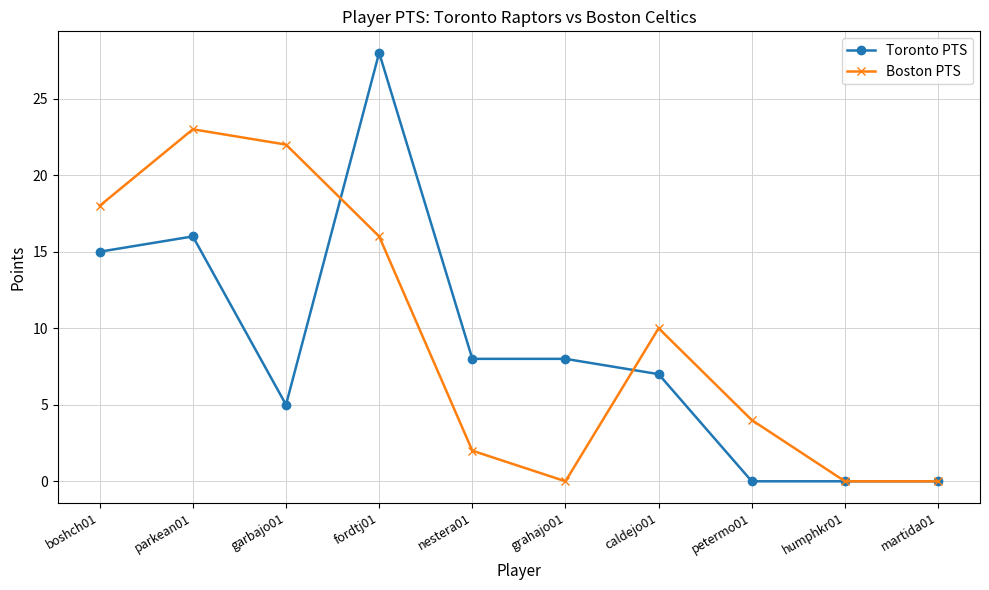

At parkean01, list the series in order from smallest to largest.

Toronto PTS, Boston PTS